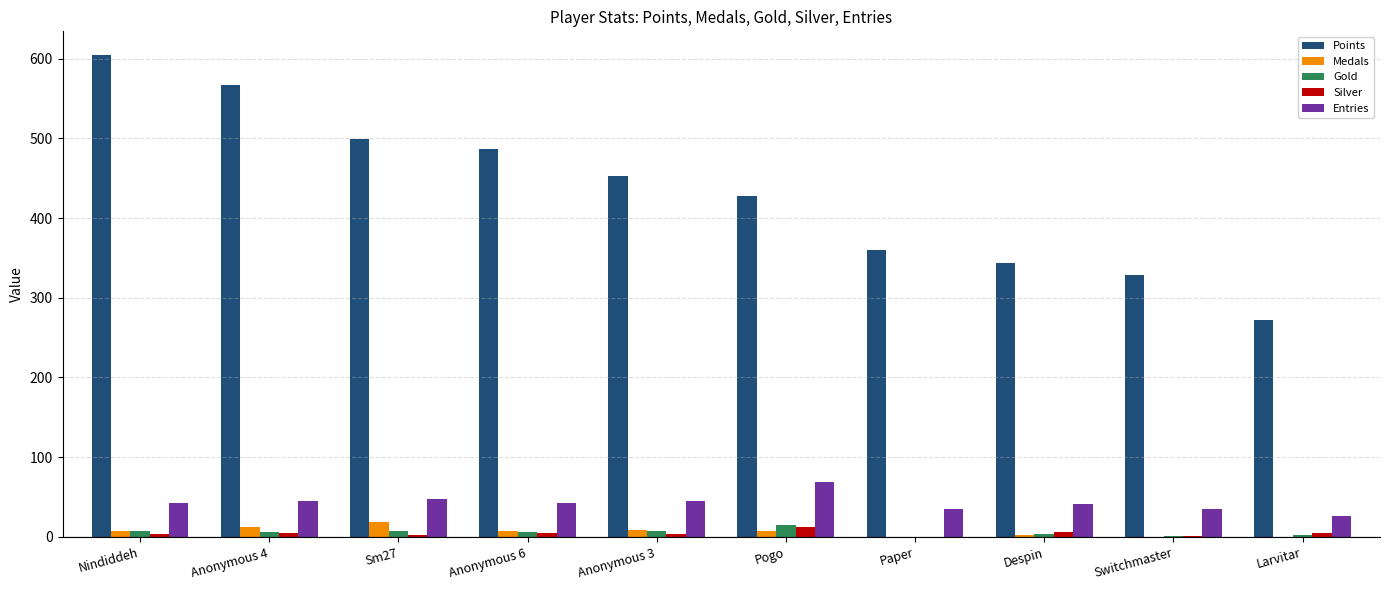

How many distinct data groups are displayed?

5